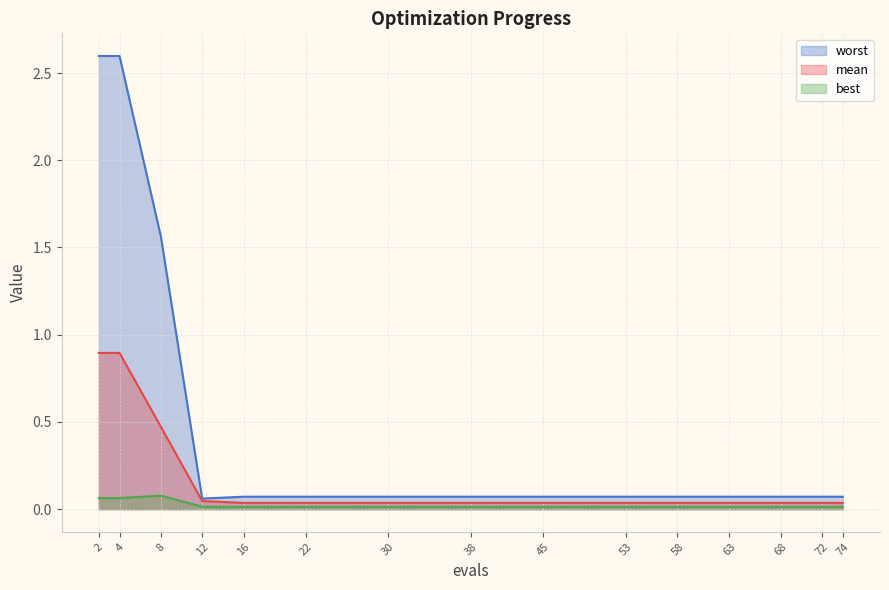

Rank the series at 68 from highest to lowest value.

worst, mean, best